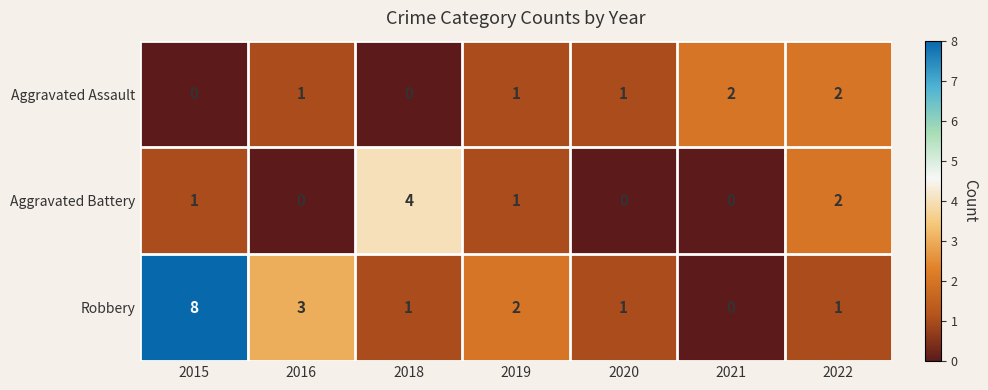

At which category is the sum across all series the highest?

2015